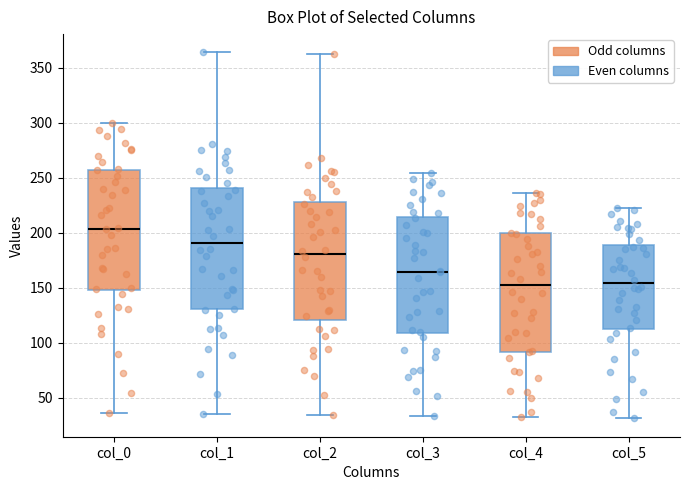

Reading left to right, read every box against the y-axis: the position of its median line, the range the box covers, and the ends of its whiskers. The values are not printed on the chart, so give them approximately, as read against the axis.

col_0: median 205, box 150 to 255, whiskers 35 to 300
col_1: median 190, box 130 to 240, whiskers 35 to 365
col_2: median 180, box 120 to 230, whiskers 35 to 365
col_3: median 165, box 110 to 215, whiskers 35 to 255
col_4: median 150, box 90 to 200, whiskers 30 to 235
col_5: median 155, box 110 to 190, whiskers 30 to 220